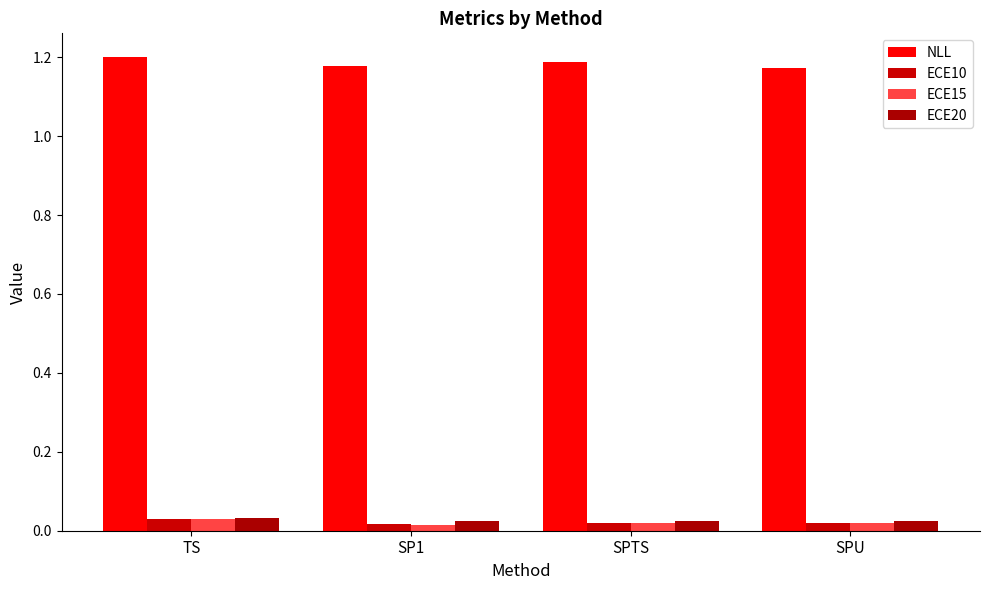

Reading left to right, list all the values displayed in this chart.

NLL: TS=1.2	SP1=1.2	SPTS=1.2	SPU=1.2
ECE10: TS=0.0	SP1=0.0	SPTS=0.0	SPU=0.0
ECE15: TS=0.0	SP1=0.0	SPTS=0.0	SPU=0.0
ECE20: TS=0.0	SP1=0.0	SPTS=0.0	SPU=0.0